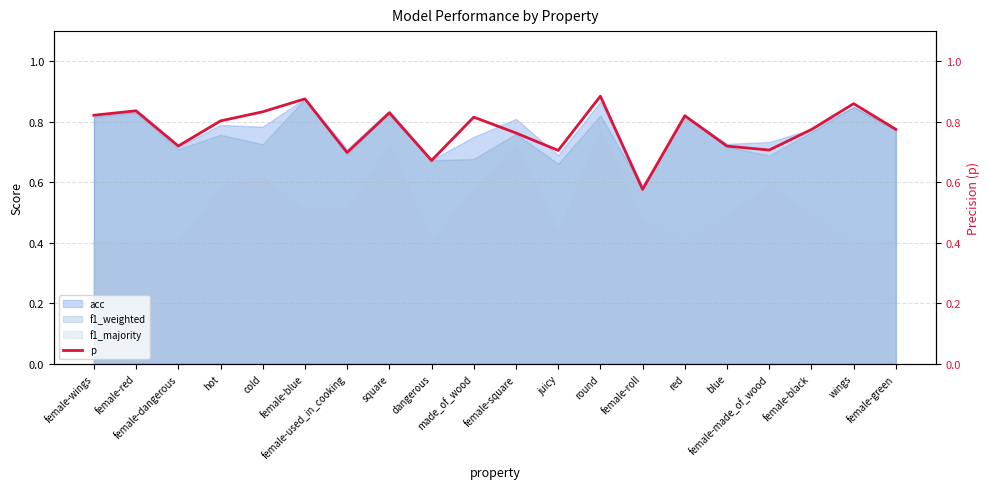

True or false: there are more than 2 points higher than both neighbors.

True